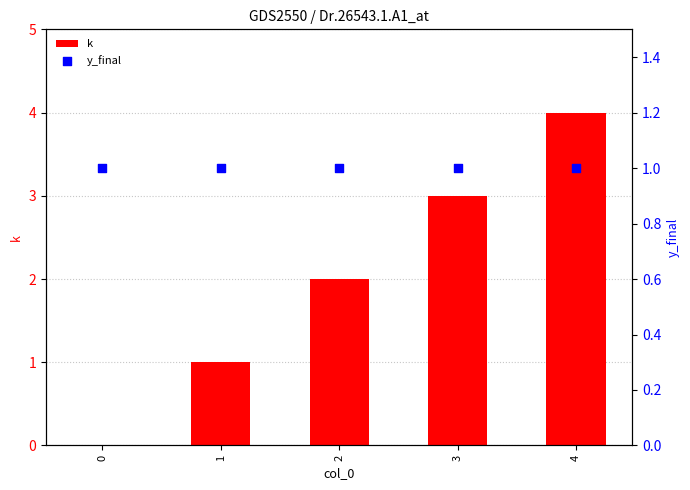

What is the total value across all series at 3?

4